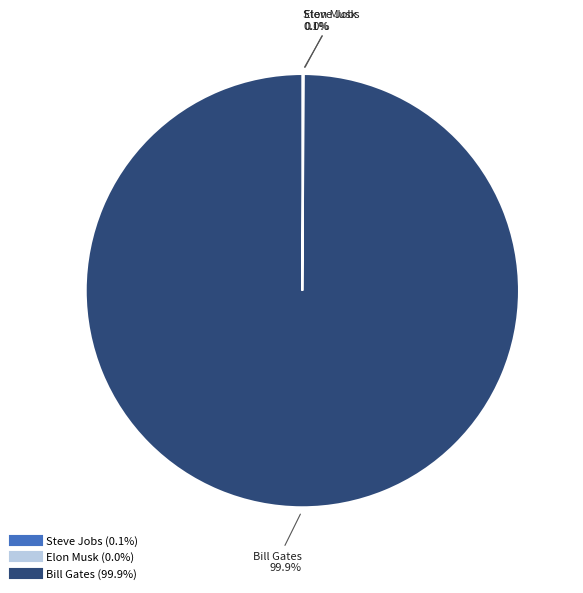

How much of the chart is everything except Bill Gates?

0.1%